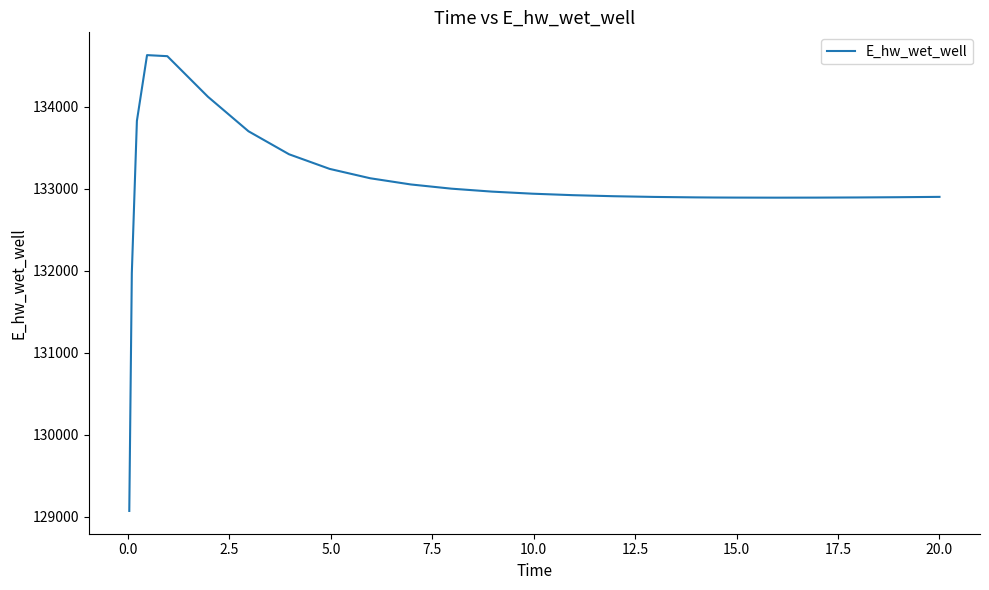

What is the difference between the maximum and minimum values?

5557.3